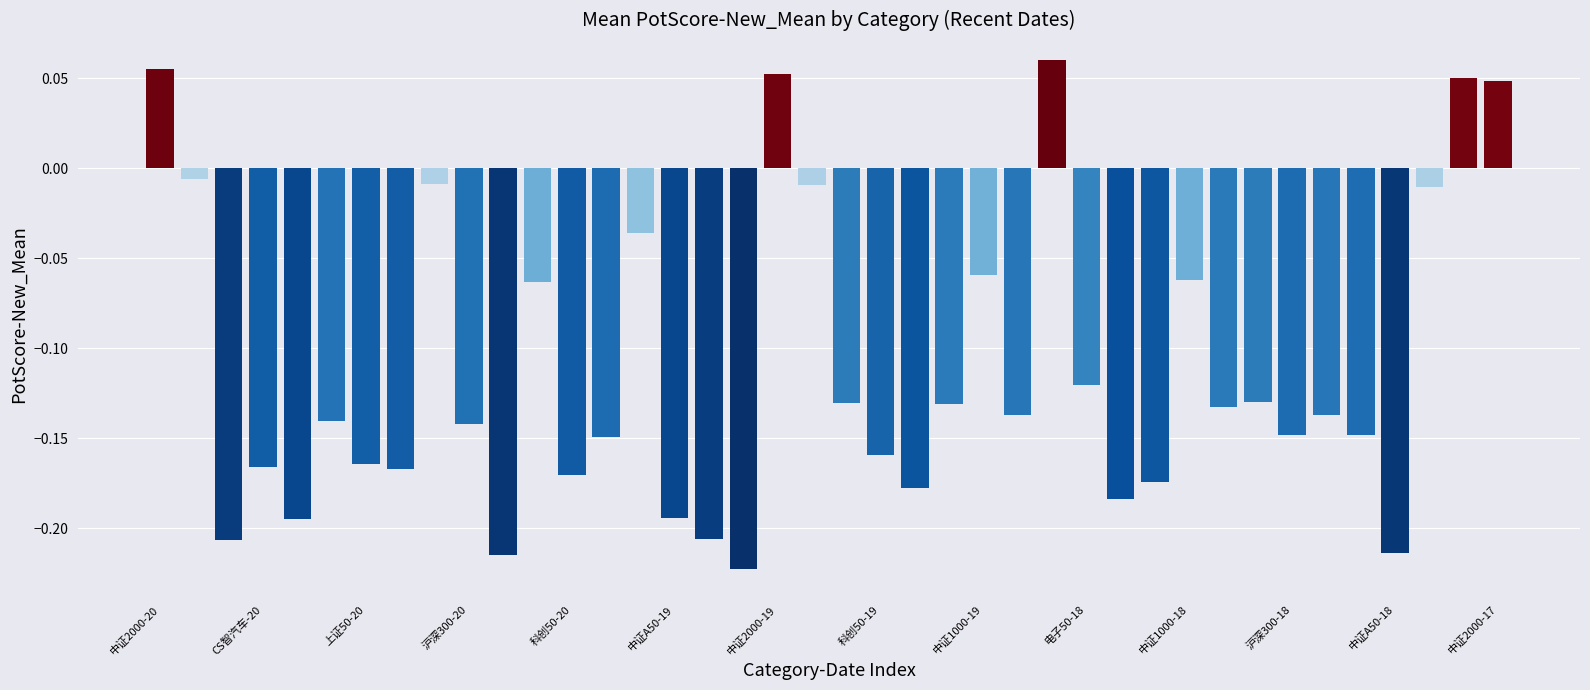

How many data points does each series have?

40